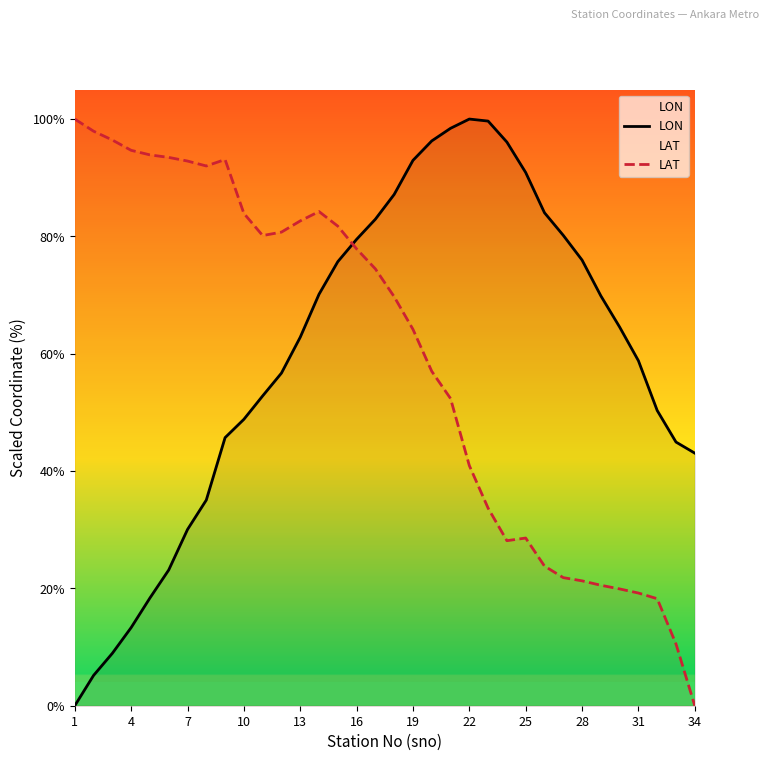

How many data points in LON are above 64?

17